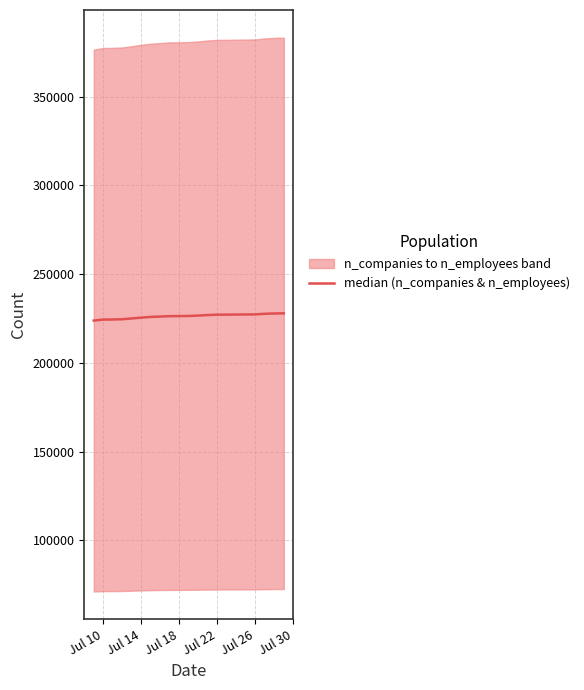

What is the value of the 7th point from the left?

225912.5